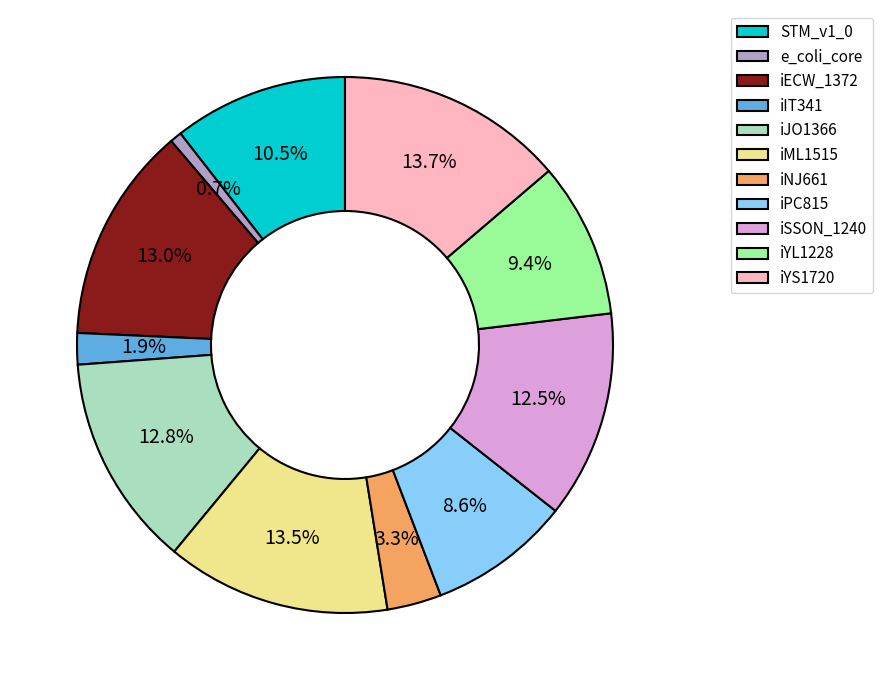

How many segments does this pie chart have?

11